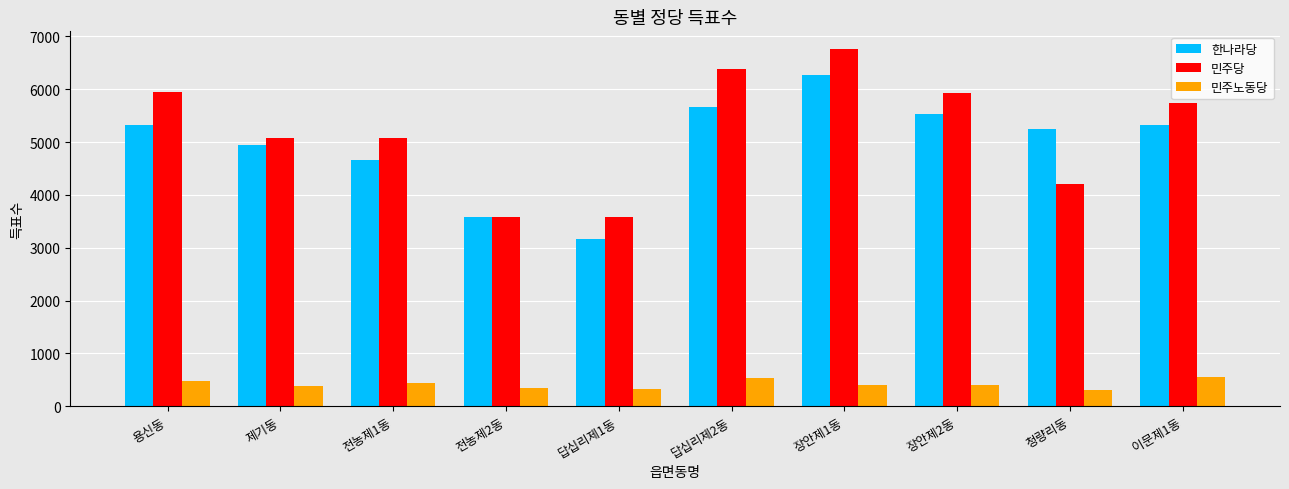

What is the sum of the 한나라당 values at 장안제2동 and 답십리제2동?

11211